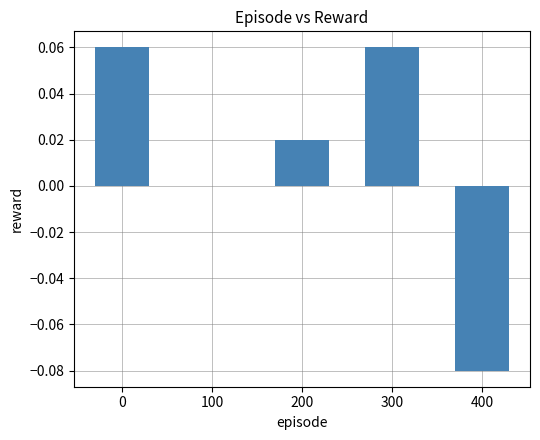

Between 100 and 300, which is larger?

300